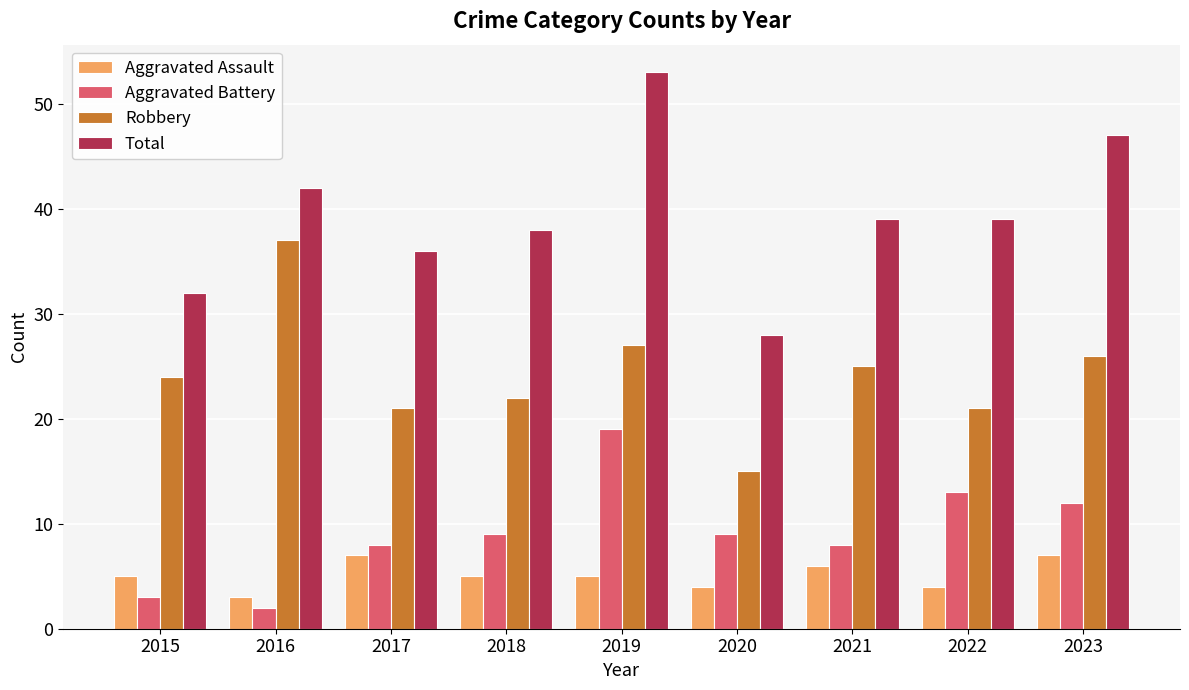

Reading left to right, extract all data points from this chart.

Aggravated Assault: 2015=5	2016=3	2017=7	2018=5	2019=5	2020=4	2021=6	2022=4	2023=7
Aggravated Battery: 2015=3	2016=2	2017=8	2018=9	2019=19	2020=9	2021=8	2022=13	2023=12
Robbery: 2015=24	2016=37	2017=21	2018=22	2019=27	2020=15	2021=25	2022=21	2023=26
Total: 2015=32	2016=42	2017=36	2018=38	2019=53	2020=28	2021=39	2022=39	2023=47